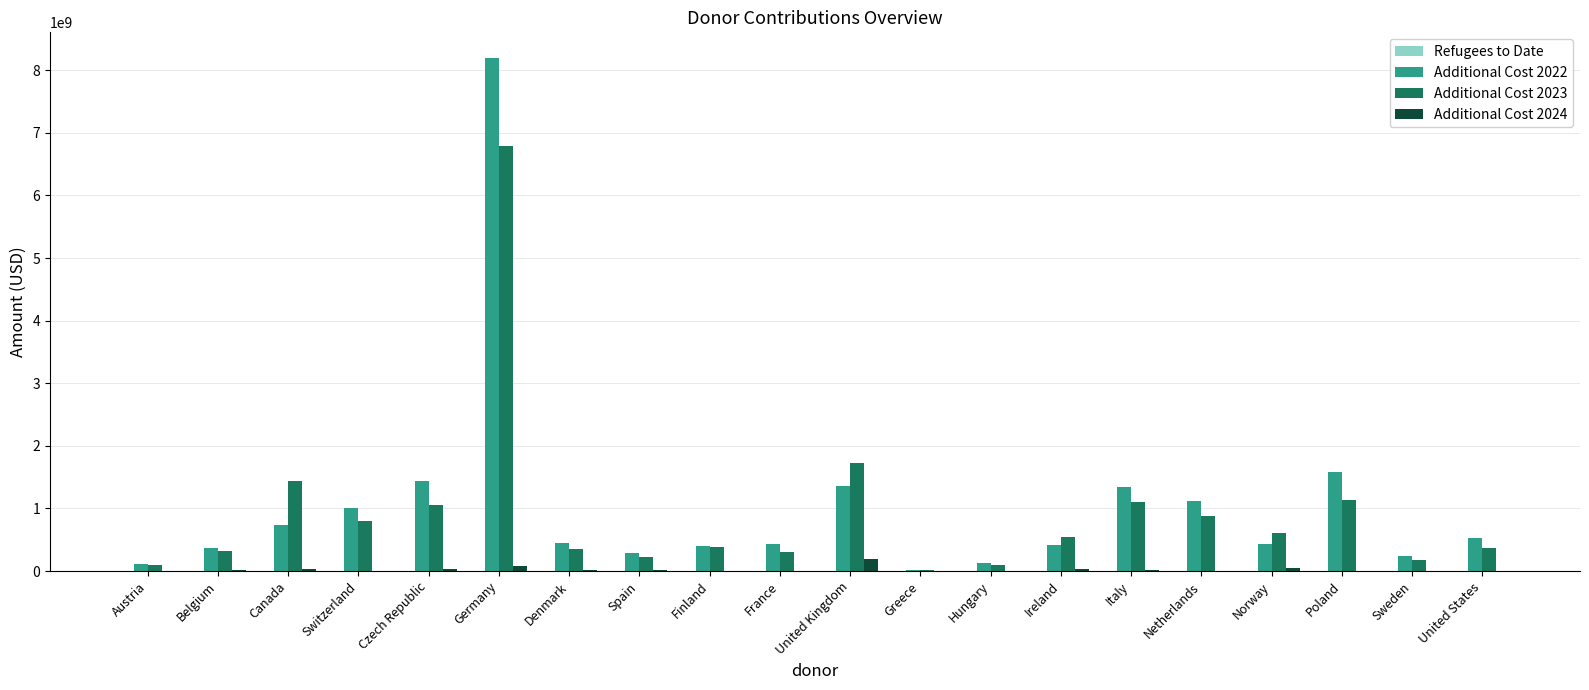

Which label corresponds to the largest value in the chart?

Germany